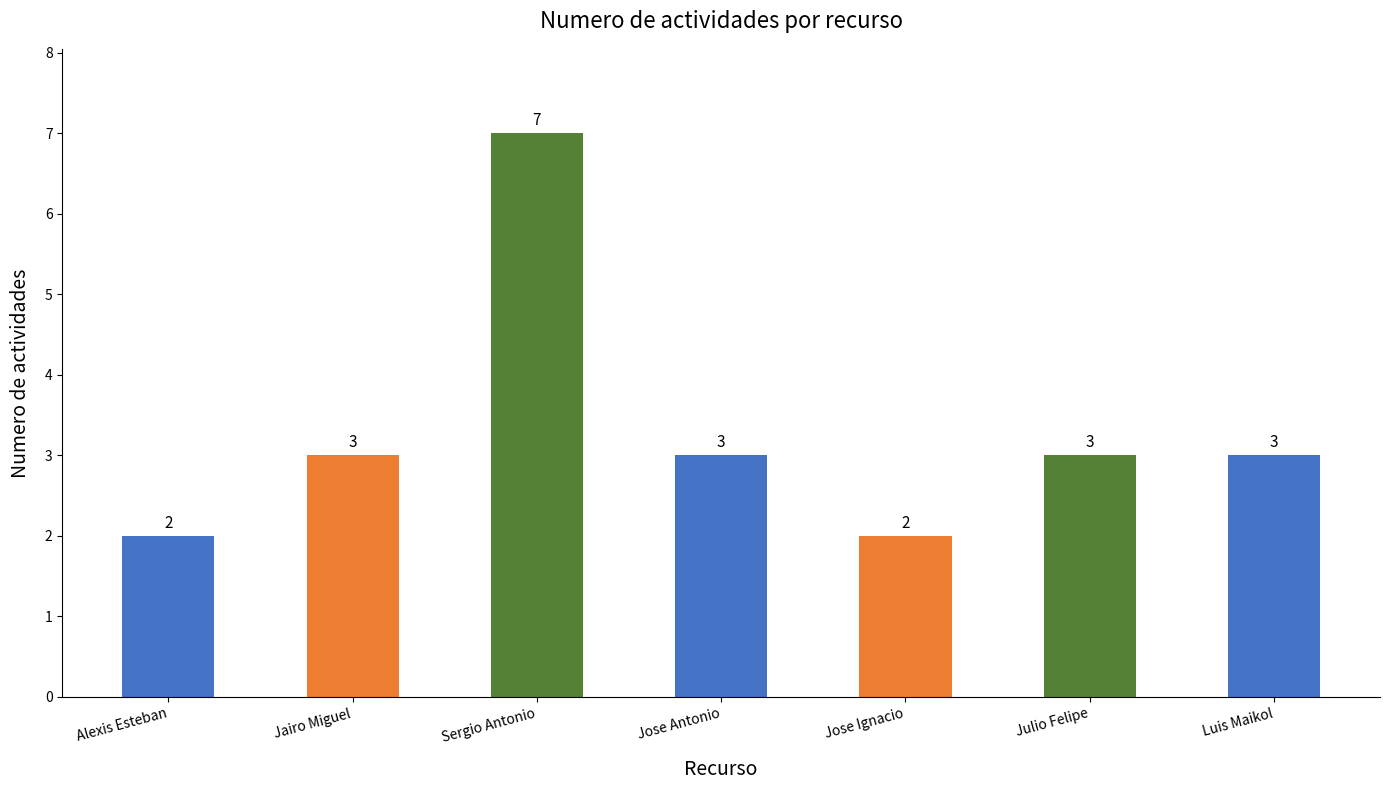

Is it true that the value at Sergio Antonio is 4?

False